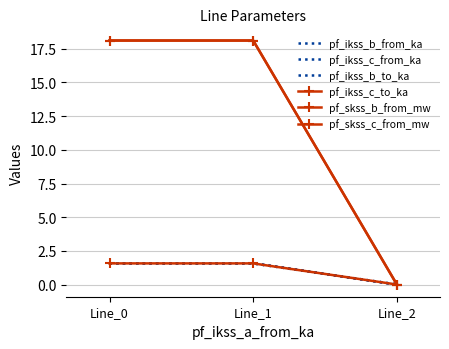

At which label is pf_ikss_c_from_ka closest to 0?

Line_2